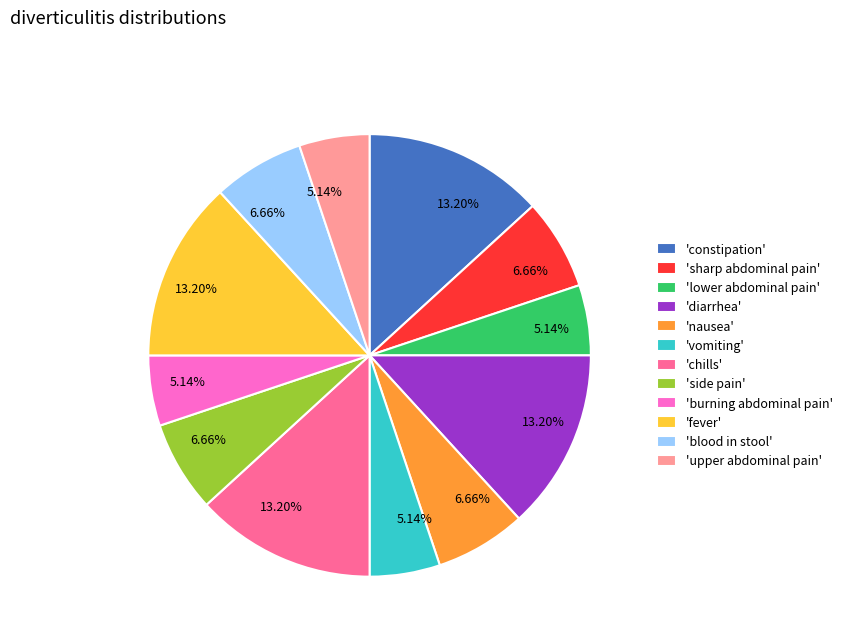

Is there any slice that represents more than half of the pie?

No